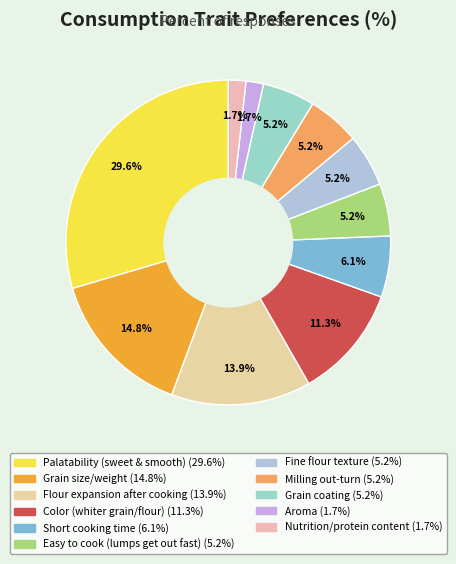

How many slices are in this pie chart?

11